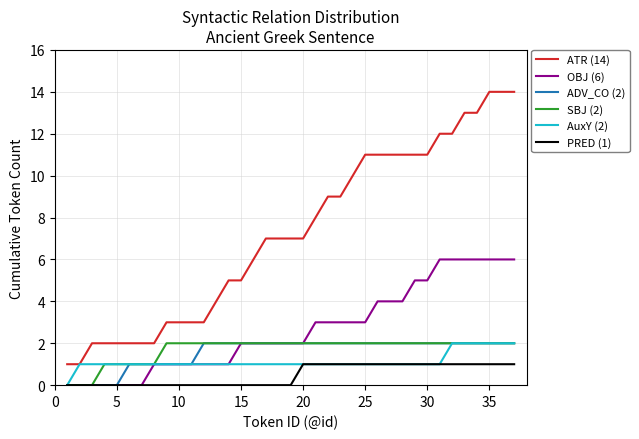

What is the maximum value shown in the chart?

14